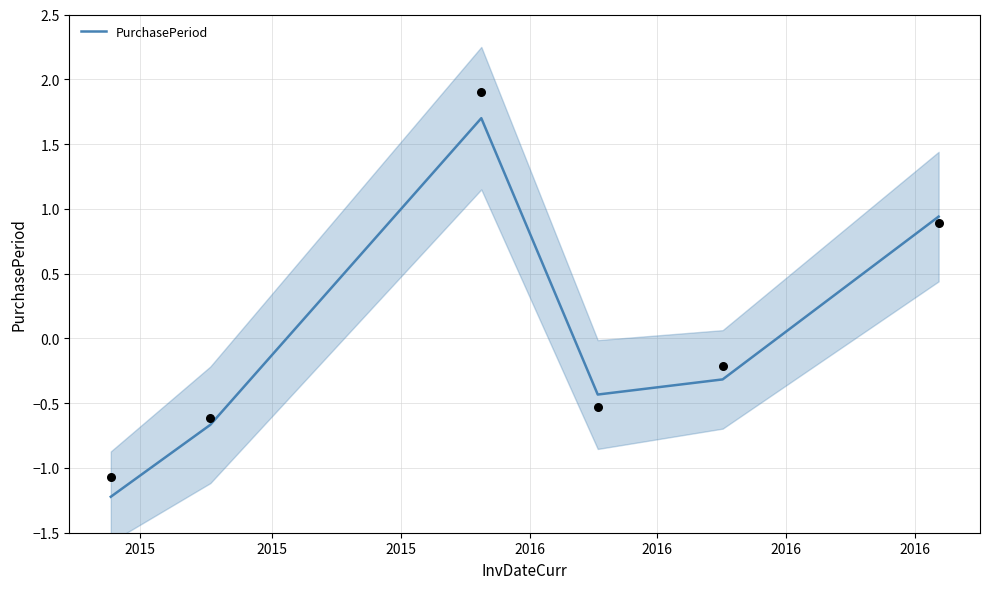

What is the highest value of the PurchasePeriod series?

1.7